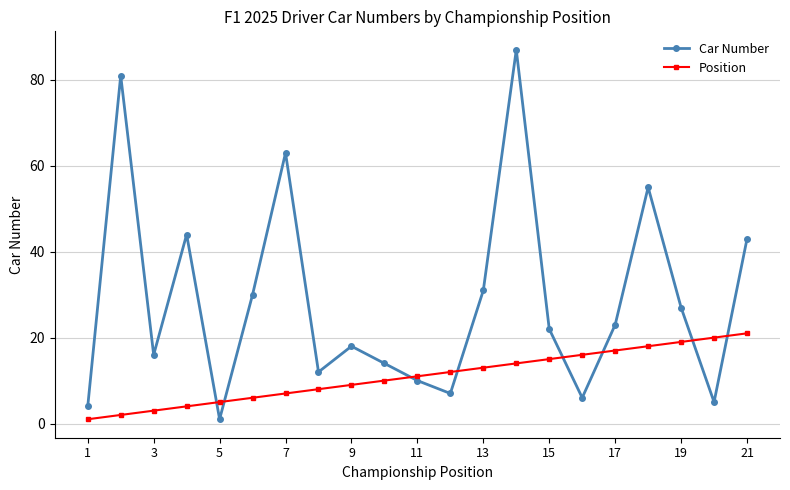

Is this an area chart (filled region under the line)?

No